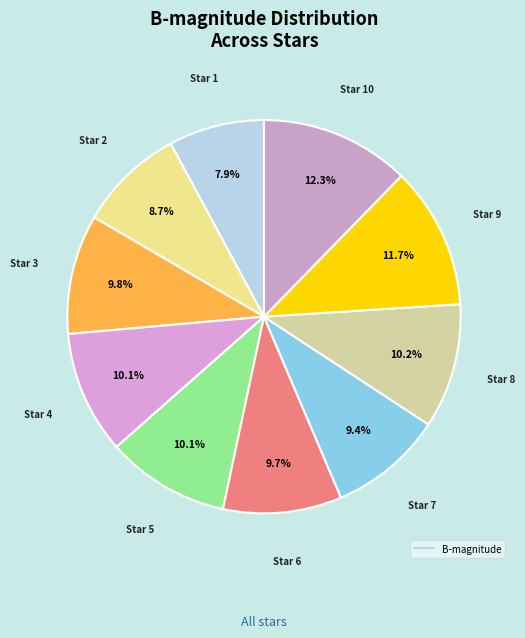

How many segments does this pie chart have?

10